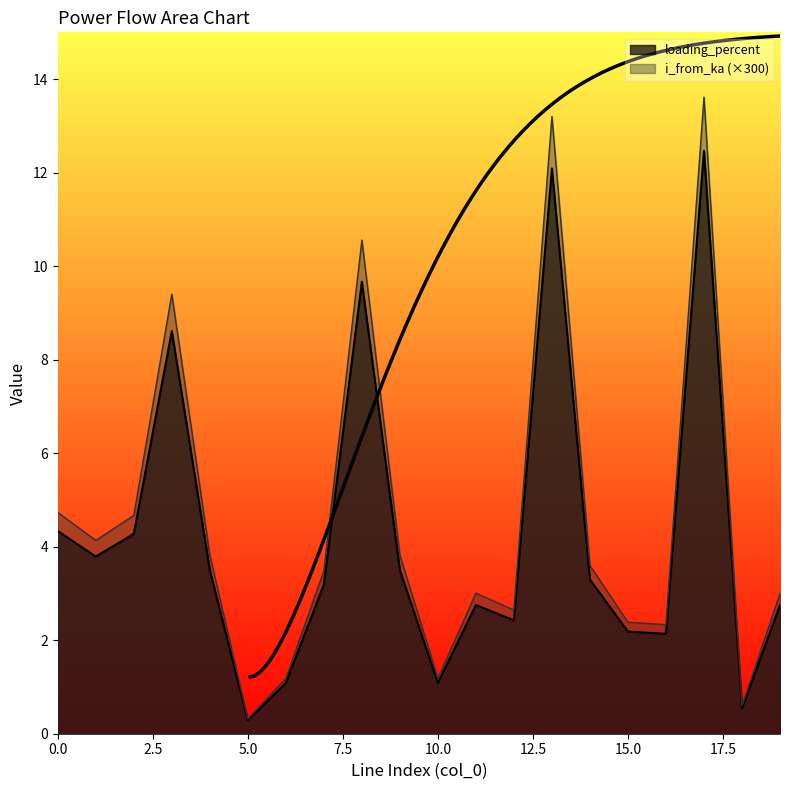

At which category does the chart reach its minimum across all series?

5